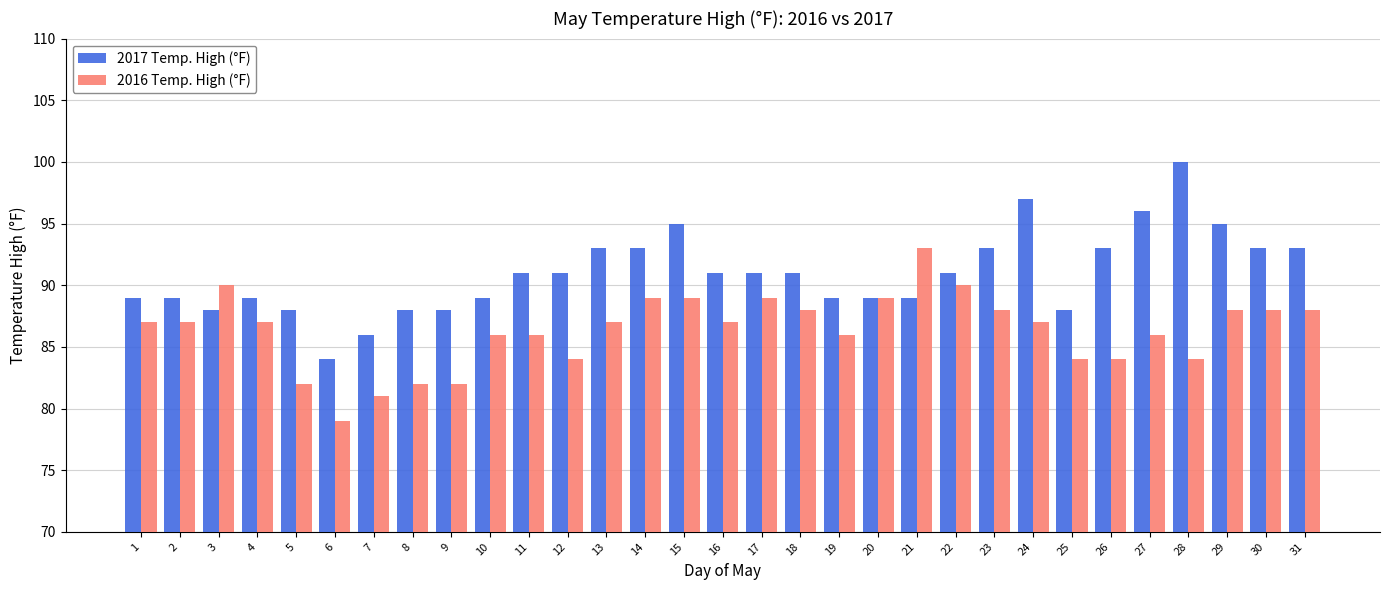

What is the value of the 2017 Temp. High (°F) bar at the 10th from the left?

89